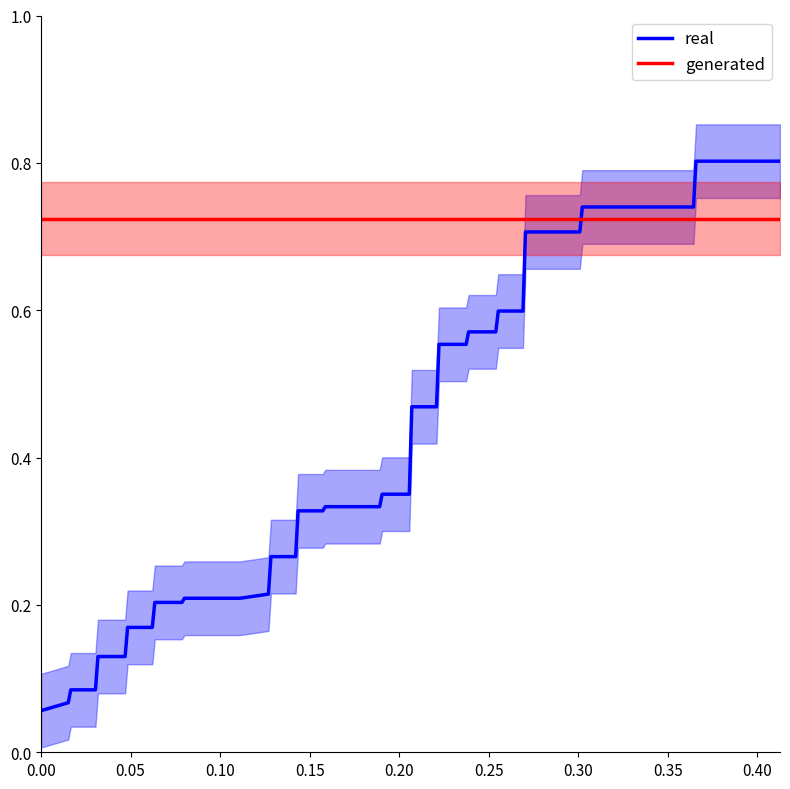

Reading left to right, what are all the values shown in this chart?

fpr: fpr=0.0	tpr=0.0	2=0.0	3=0.0	4=0.0	5=0.0	6=0.0	7=0.0	8=0.0	9=0.0	10=0.1	11=0.1	12=0.1	13=0.1	14=0.1	15=0.1	16=0.1	17=0.1	18=0.1	19=0.2	20=0.2	21=0.2	22=0.2	23=0.2	24=0.2	25=0.2	26=0.2	27=0.2	28=0.2	29=0.2	30=0.2	31=0.3	32=0.3	33=0.3	34=0.3	35=0.3	36=0.3	37=0.4	38=0.4	39=0.4
tpr: fpr=0.0	tpr=0.1	2=0.1	3=0.1	4=0.1	5=0.1	6=0.1	7=0.1	8=0.1	9=0.2	10=0.2	11=0.2	12=0.2	13=0.2	14=0.2	15=0.2	16=0.3	17=0.3	18=0.3	19=0.3	20=0.3	21=0.3	22=0.4	23=0.4	24=0.4	25=0.4	26=0.5	27=0.5	28=0.6	29=0.6	30=0.6	31=0.6	32=0.6	33=0.6	34=0.7	35=0.7	36=0.7	37=0.7	38=0.8	39=0.8